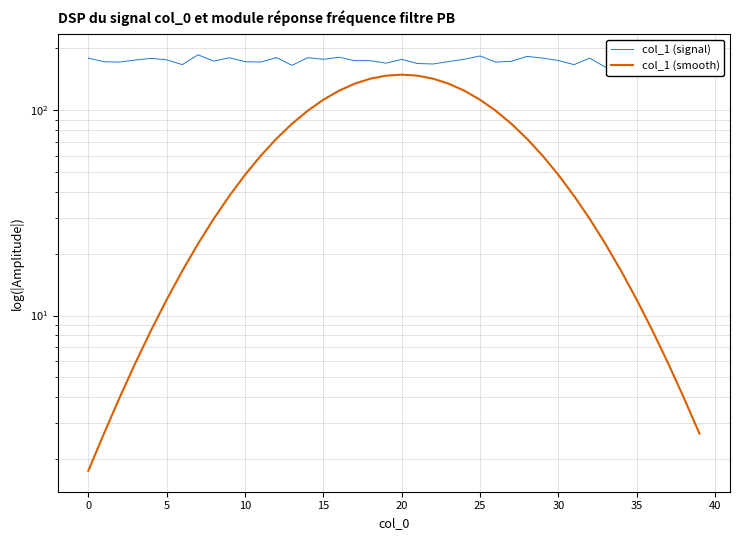

What is the average value of the col_1 (smooth) series?

62.1